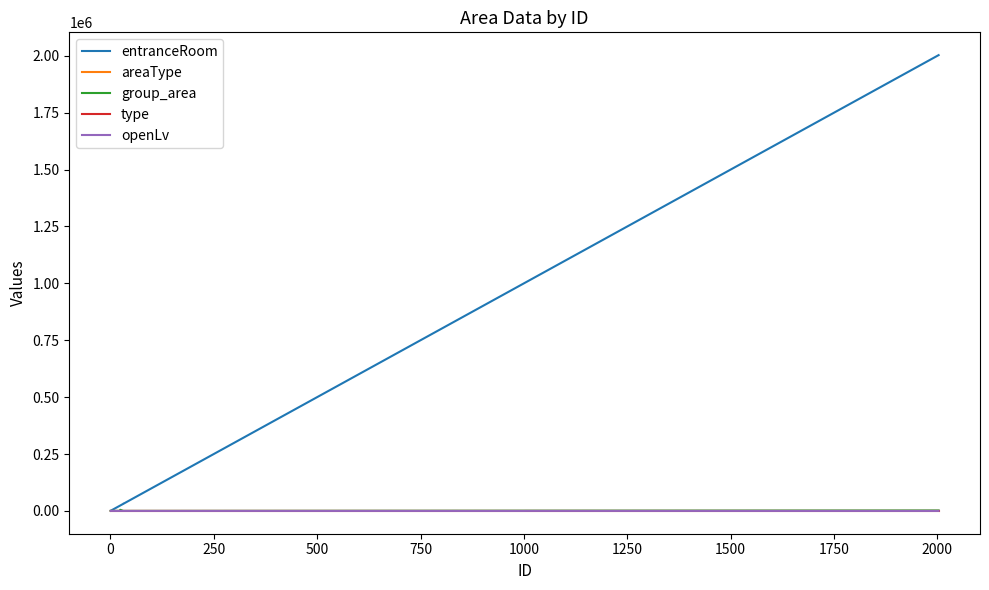

Which series has the largest range (max minus min)?

entranceRoom